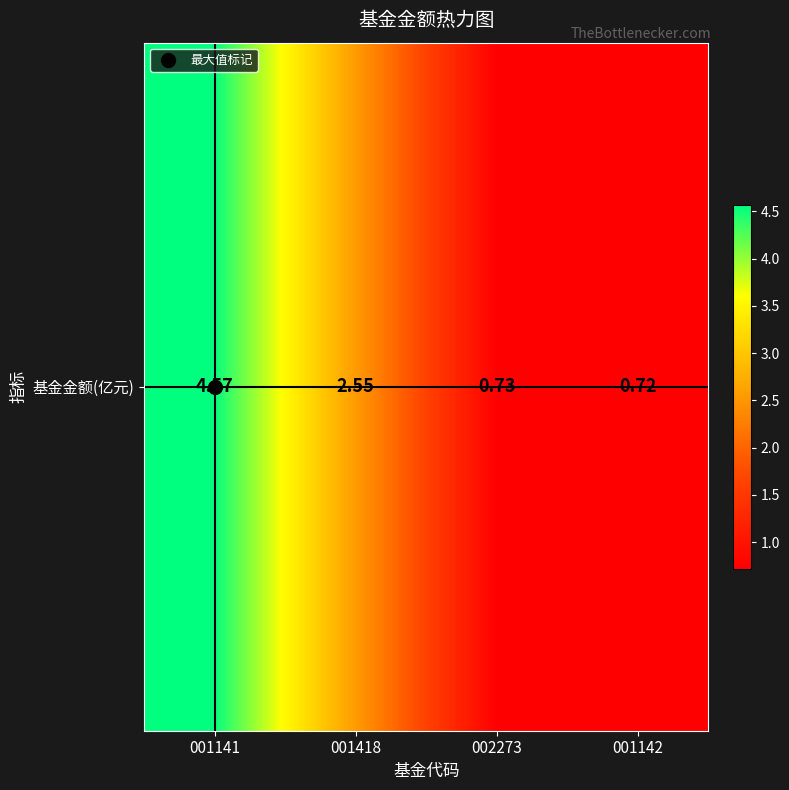

What is the difference between the values at 001418 and 001141?

2.0